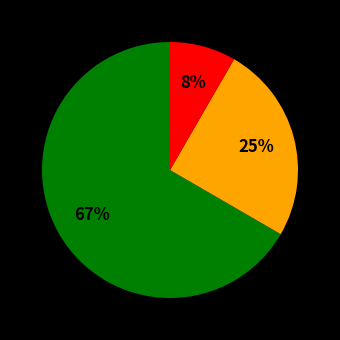

Is there any slice that represents more than half of the pie?

Yes